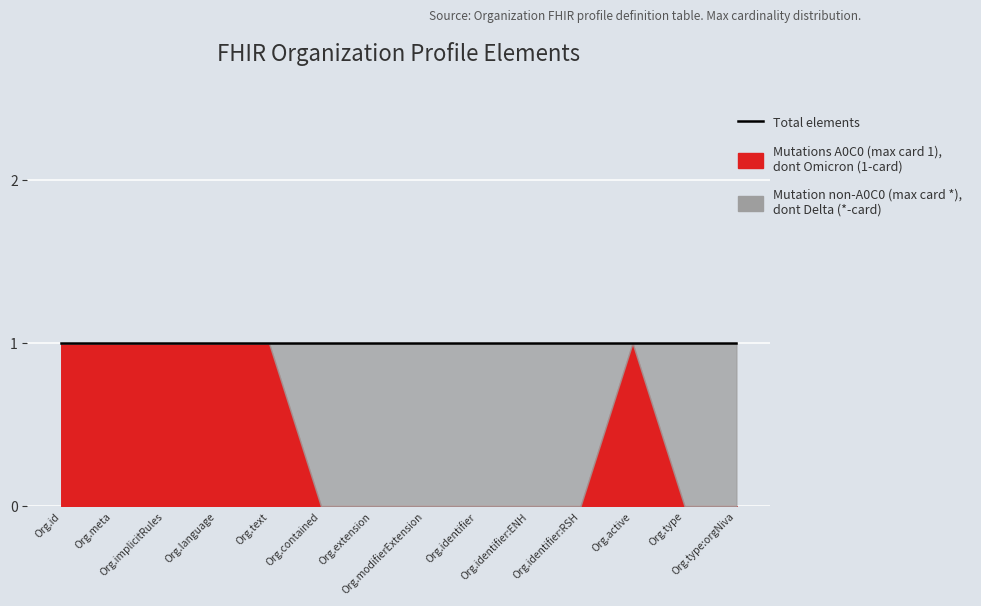

True or false: Mutations A0C0 (max card 1) and Total elements intersect in this chart.

False